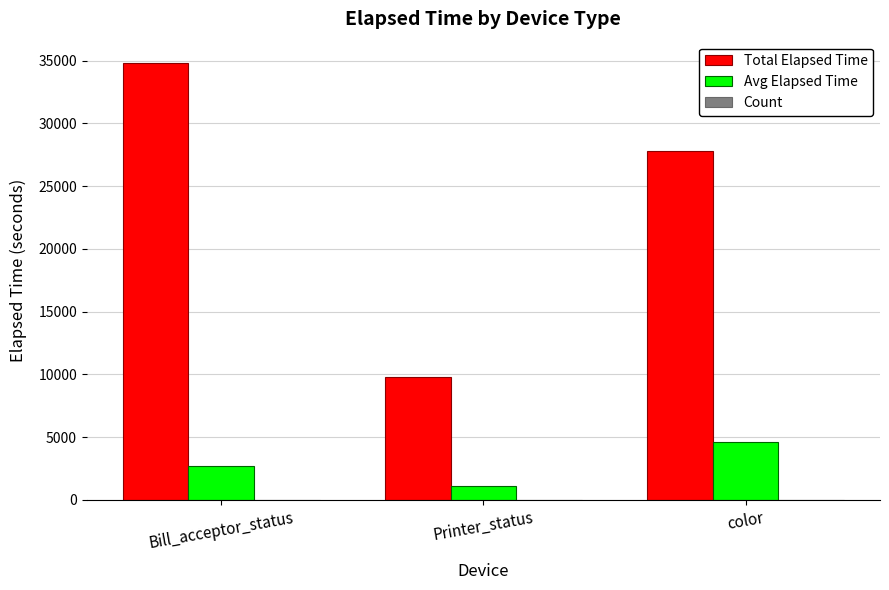

How many groups of bars are there?

3